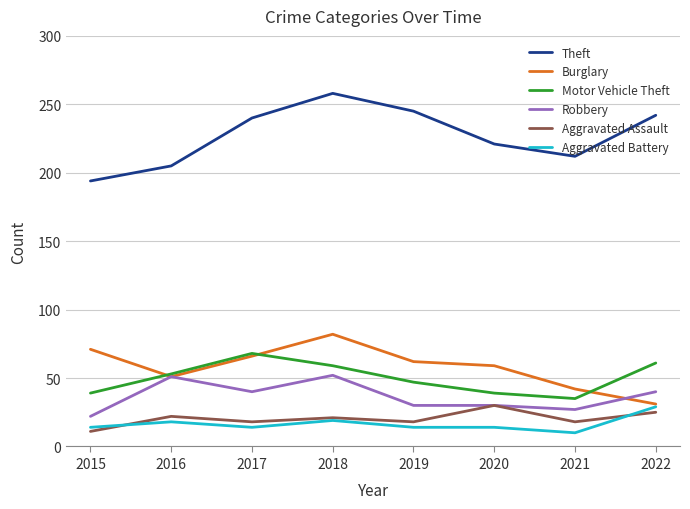

What is the minimum value for Aggravated Assault?

11